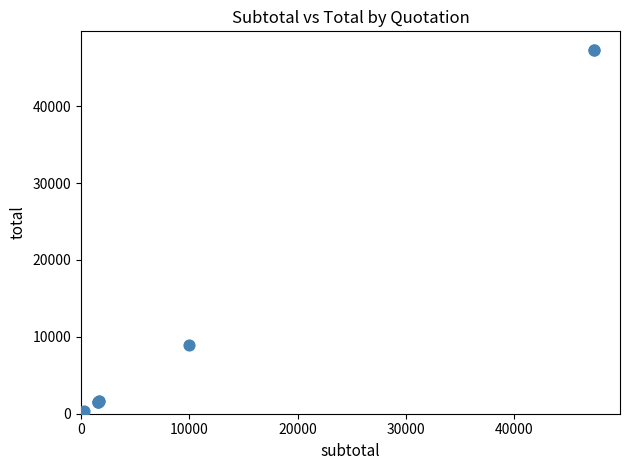

What Y value in the scatter plot is closest to 23685?

9000.0